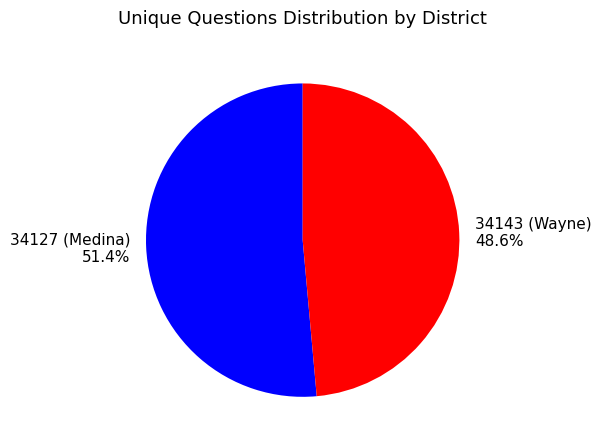

True or false: 34127 (Medina) accounts for 51% of the total.

True